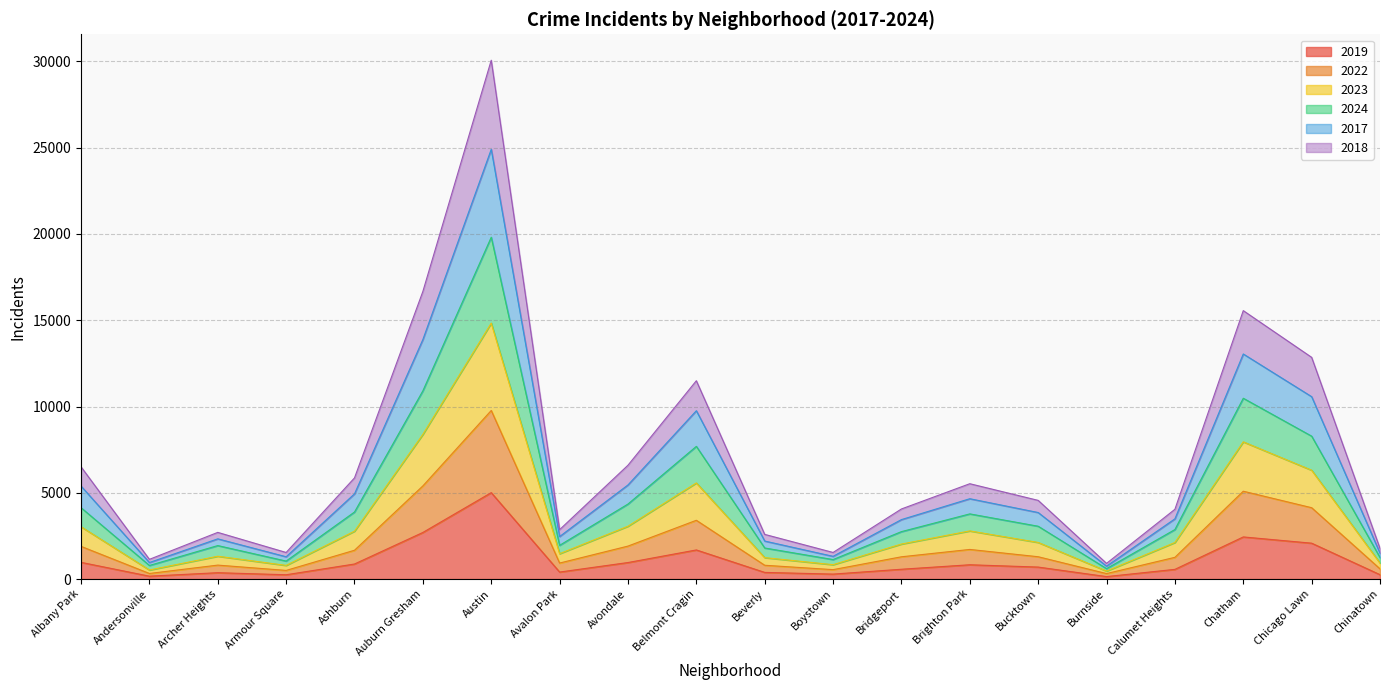

Which series has the widest spread of values?

2017